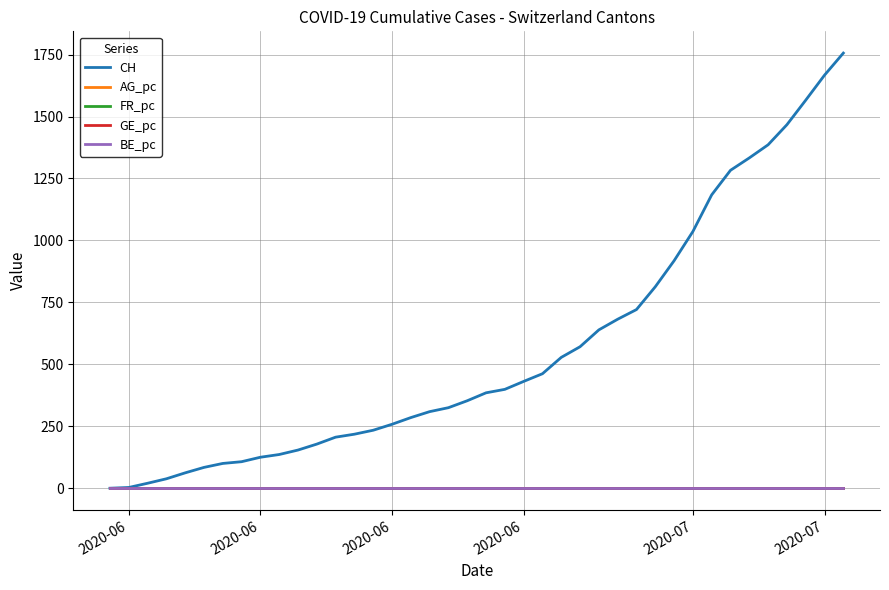

What is the maximum value shown in the chart?

1756.0